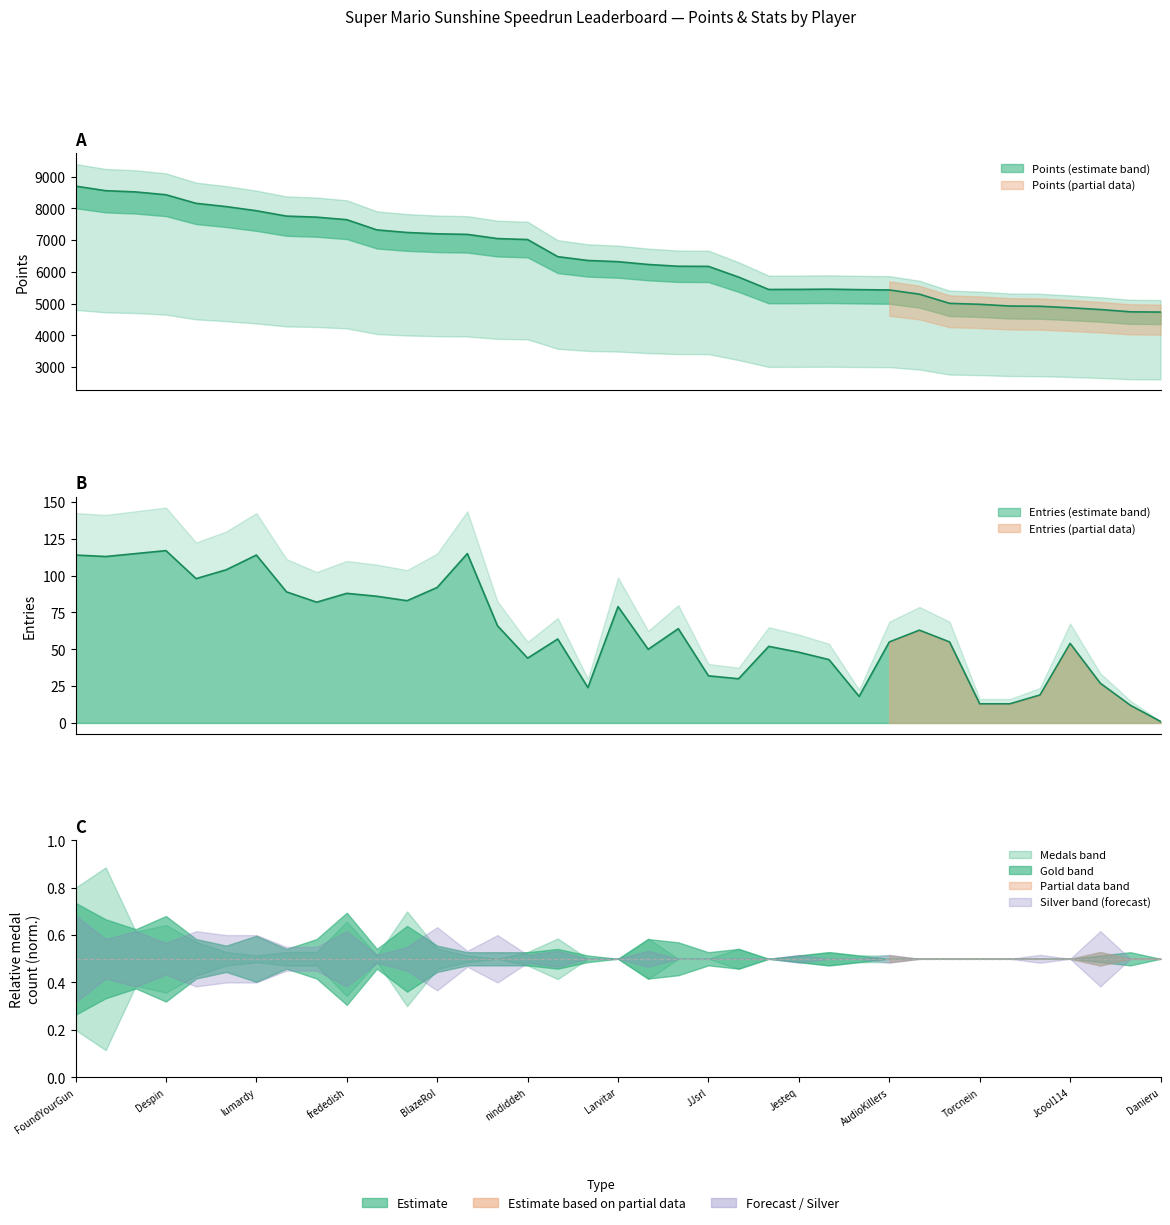

The Gold series shows -6 at Larvitar. True or false?

False